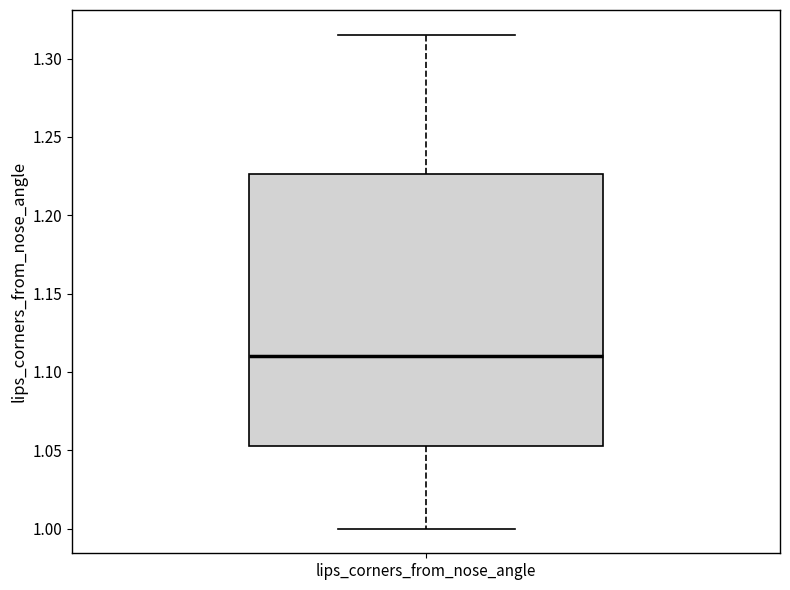

Read this box plot against the y-axis: the position of the median line, the range covered by the box, and the ends of both whiskers. The values are not printed on the chart, so give them approximately, as read against the axis.

median 1.110, box 1.055 to 1.225, whiskers 1.000 to 1.315